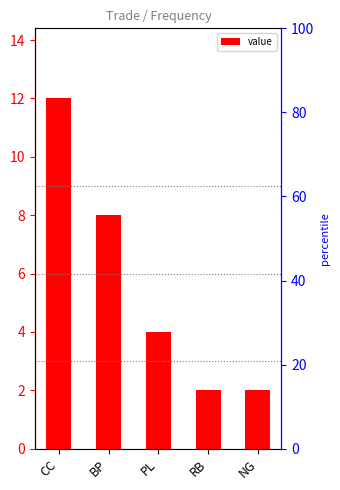

The chart shows a value of 4 at PL. True or false?

True